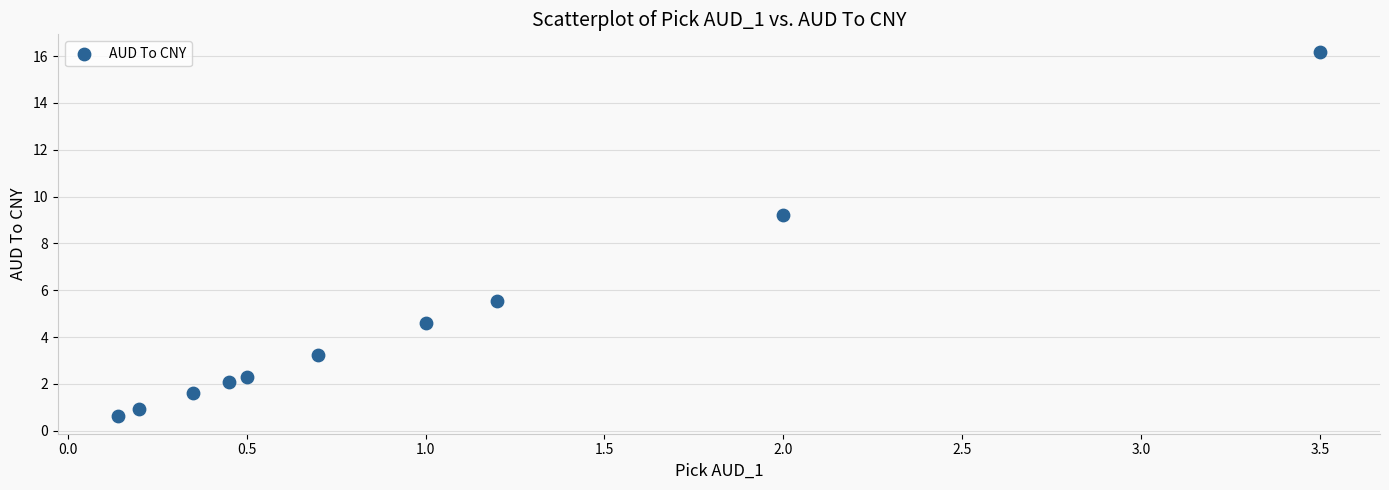

What Y value in the scatter plot is closest to 8?

9.2